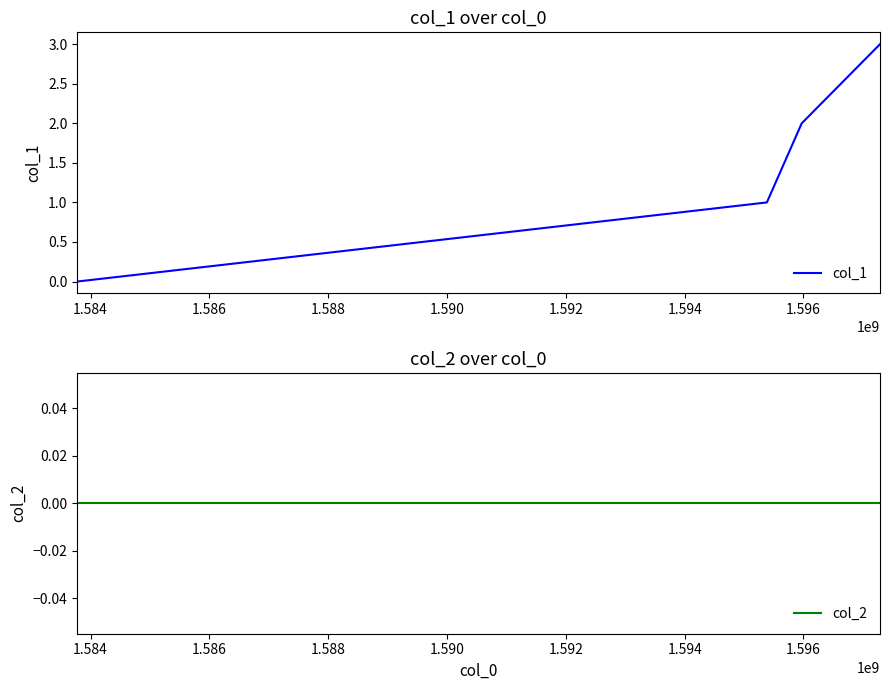

True or false: col_1 has more than 0 points higher than both neighbors.

False